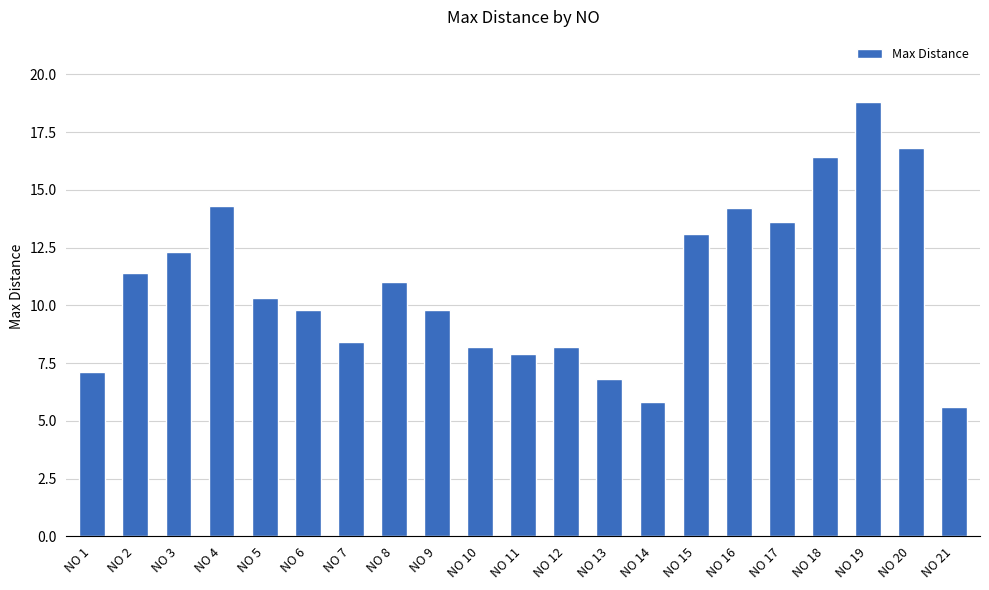

Reading left to right, what are all the values shown in this chart?

7.1	11.4	12.3	14.3	10.3	9.8	8.4	11.0	9.8	8.2	7.9	8.2	6.8	5.8	13.1	14.2	13.6	16.4	18.8	16.8	5.6